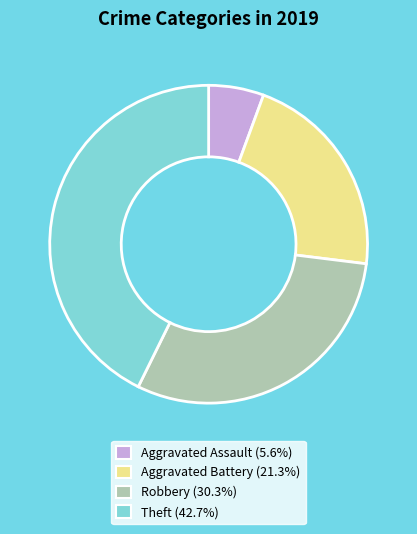

Does any single category account for the majority?

No